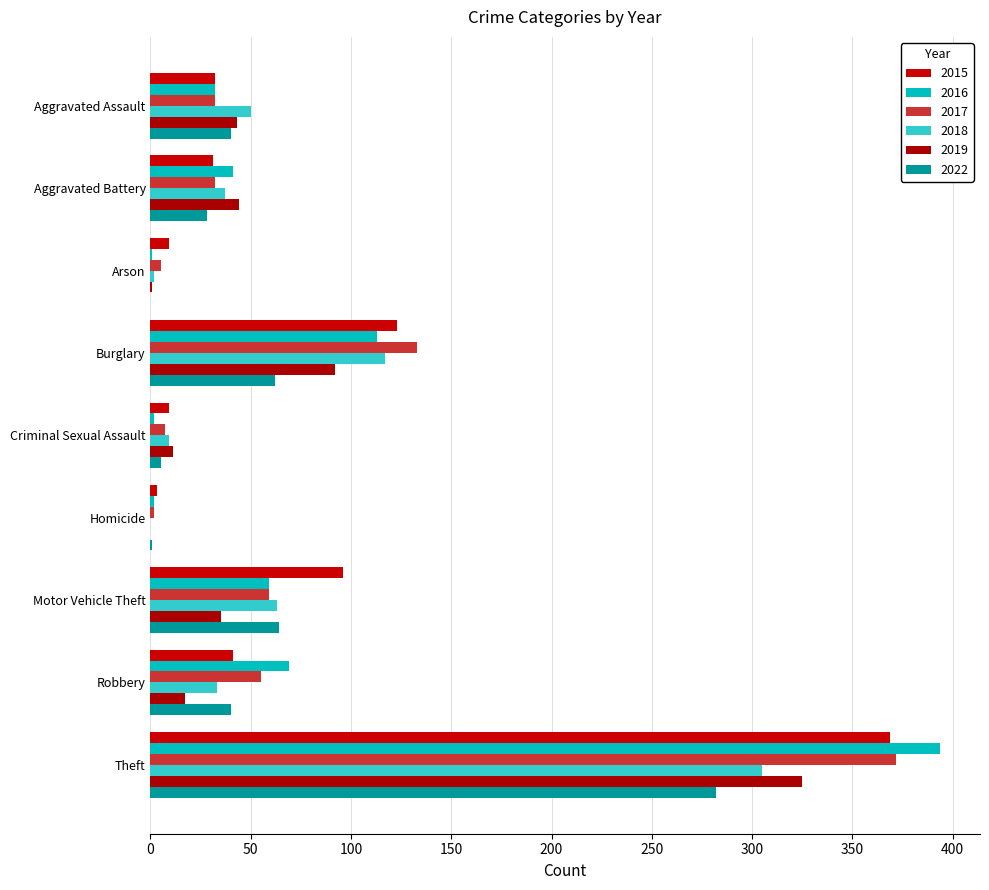

Between Arson and Robbery, which is larger?

Robbery